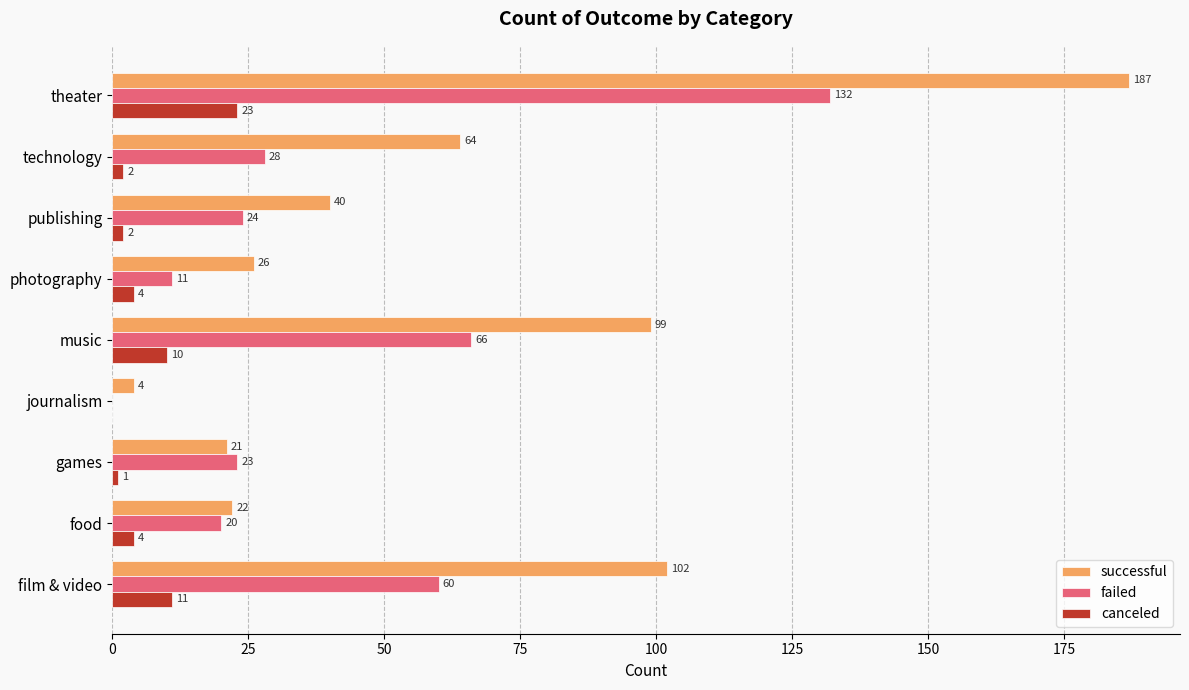

What is the sum of all failed values?

364